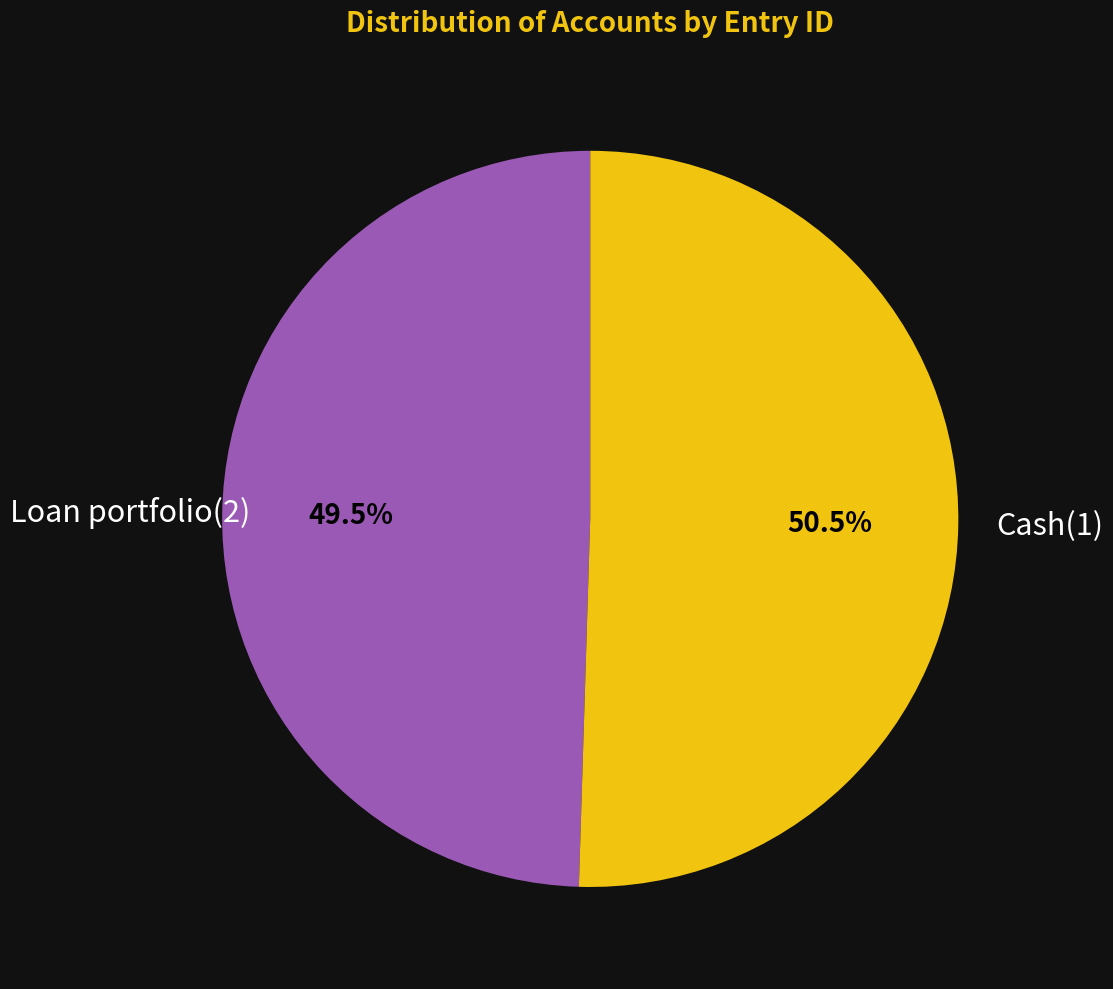

Which slice is the largest?

Cash(1)